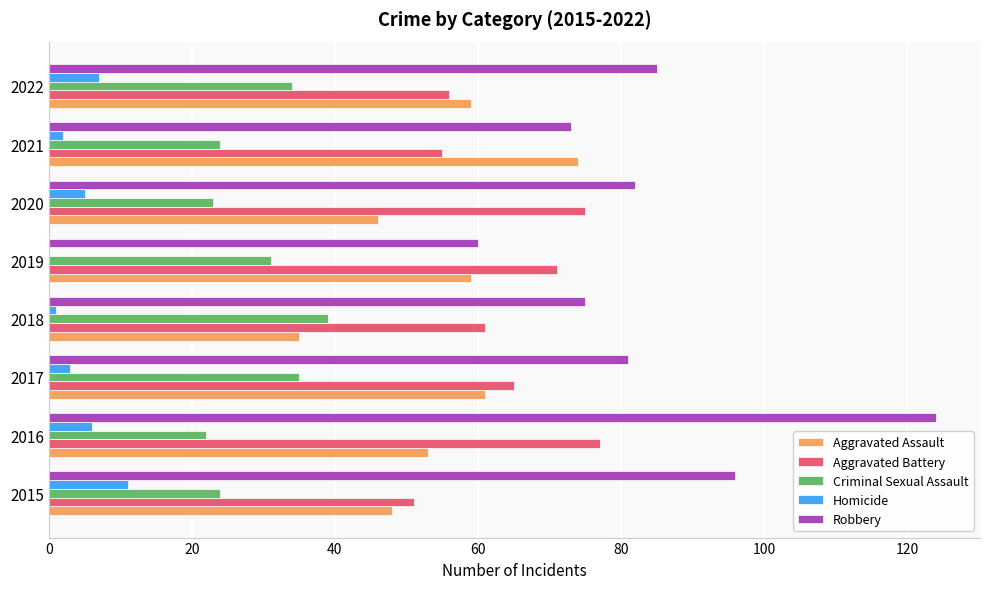

At which label does Aggravated Assault reach its peak?

2021